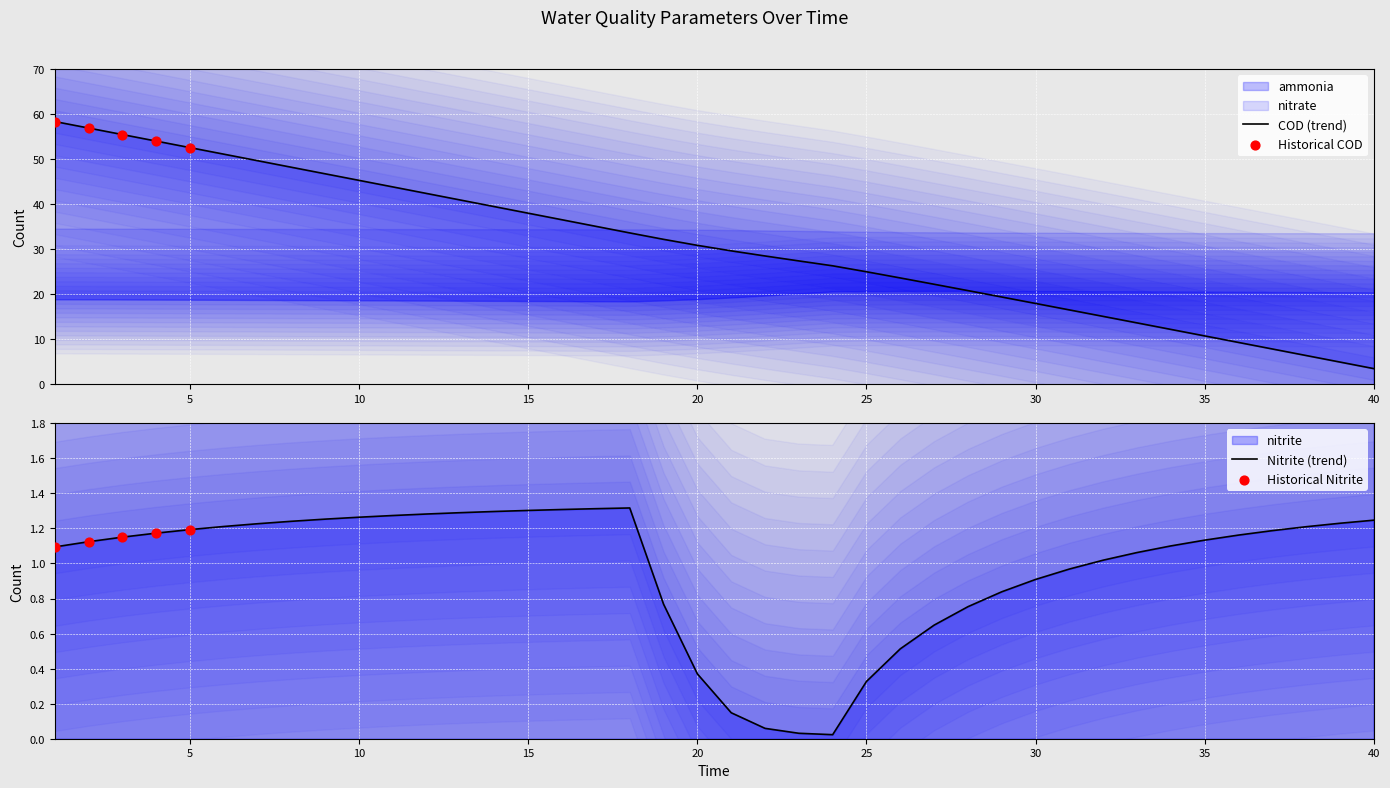

Which series has the largest total across all categories?

COD